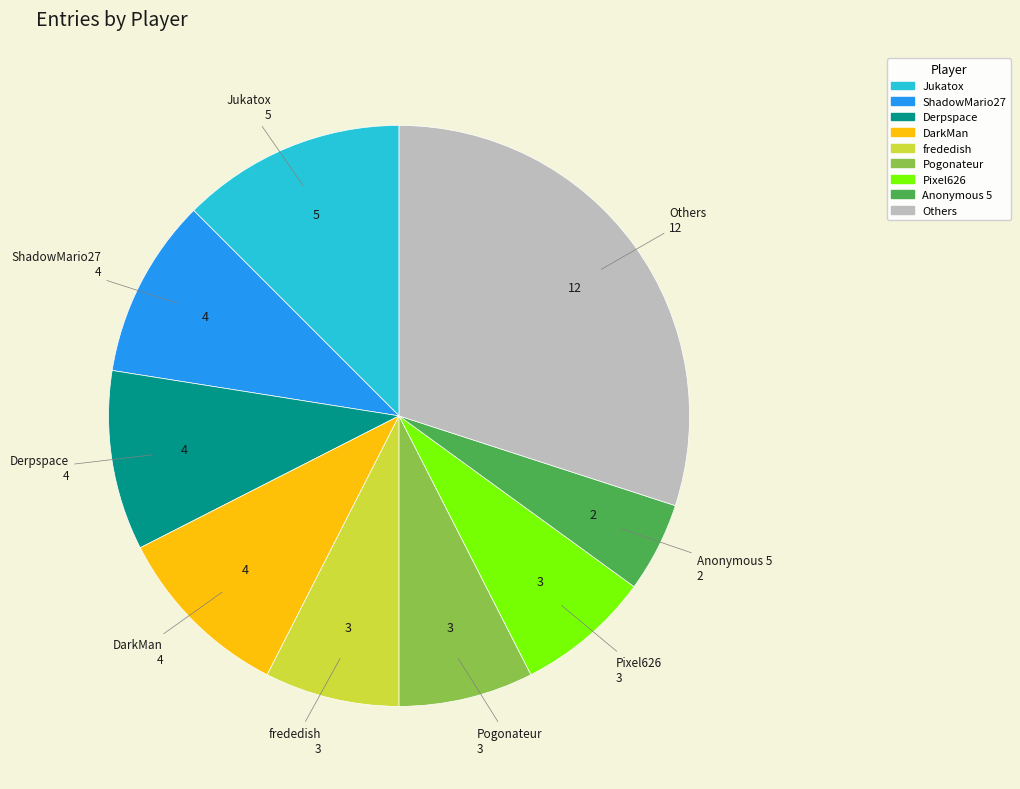

Is there any slice that represents more than half of the pie?

No